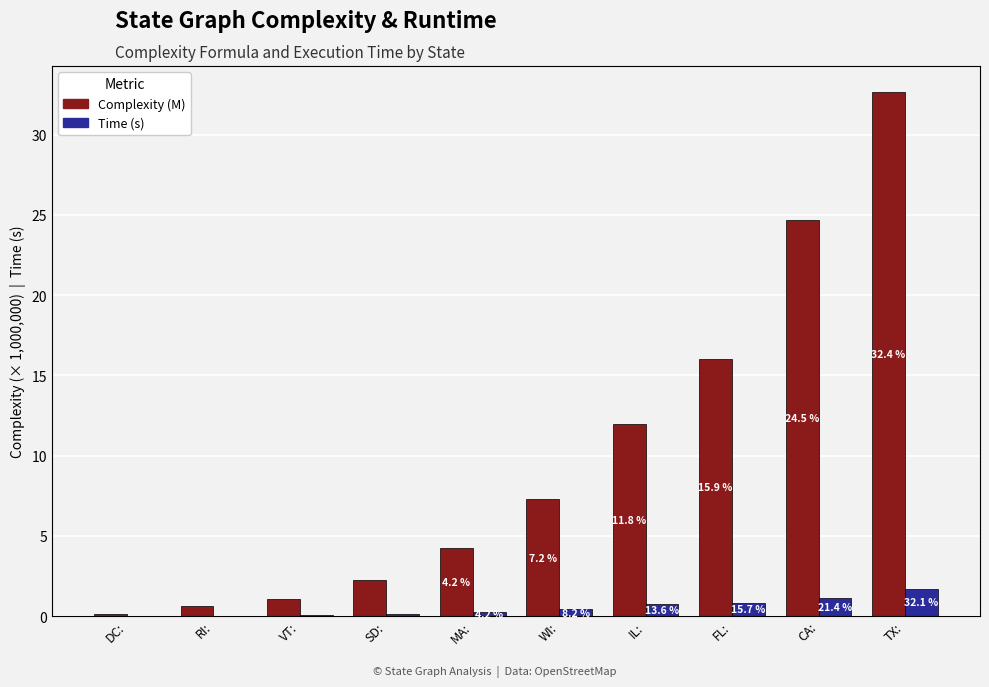

What are all the series names shown in the legend?

Complexity (M), Time (s)